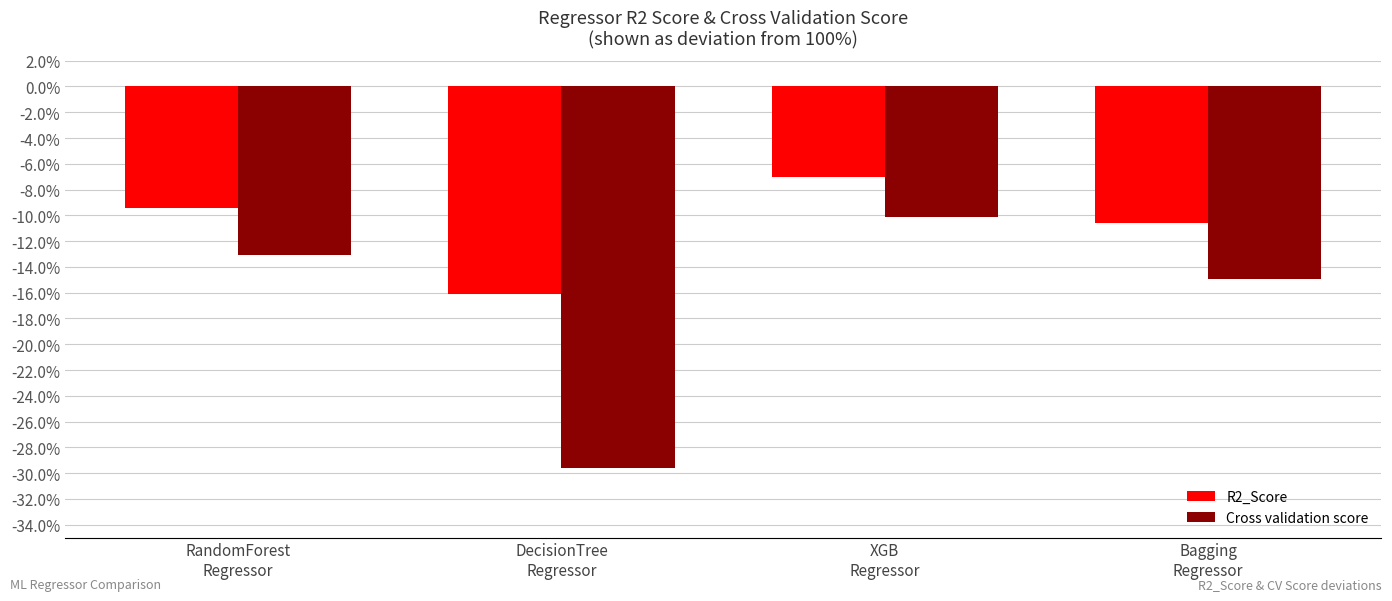

Where does the Cross validation score series first go above -13?

XGB
Regressor